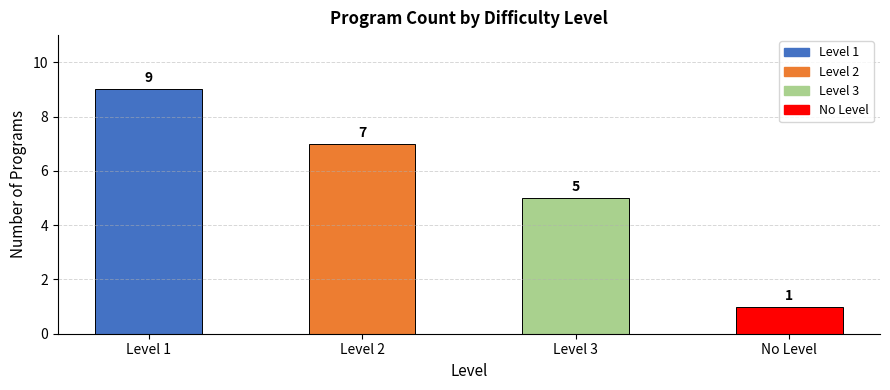

What is the label of the 3rd bar from the left?

Level 3